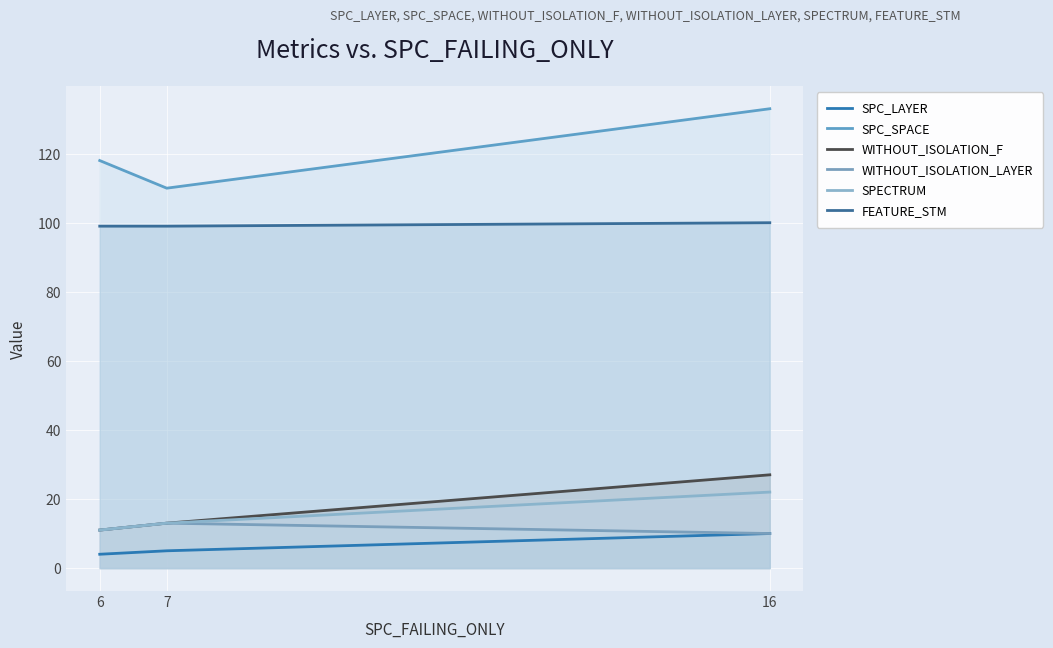

The value of SPC_LAYER at 16 is 10. True or false?

True